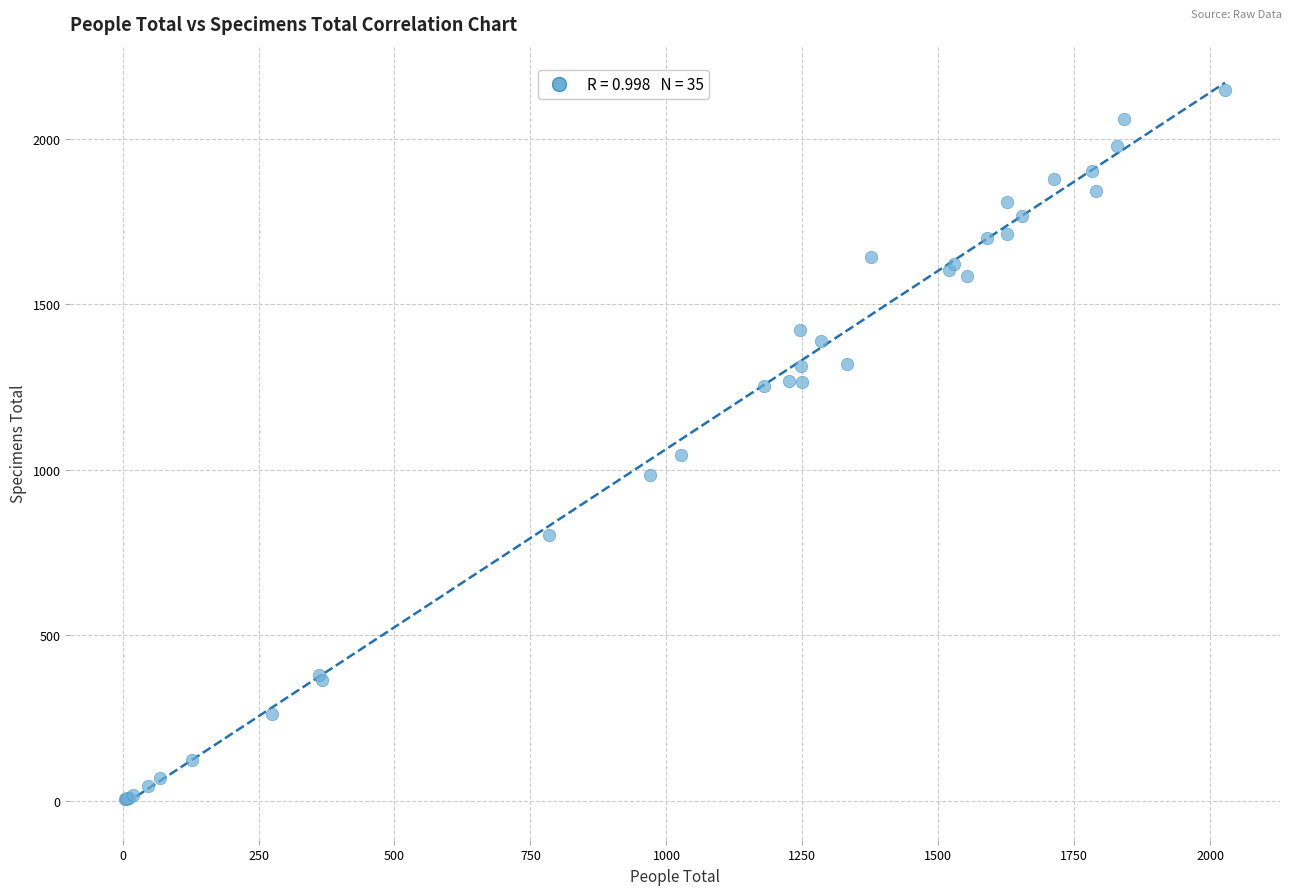

What Y value in the scatter plot is closest to 1076?

1044